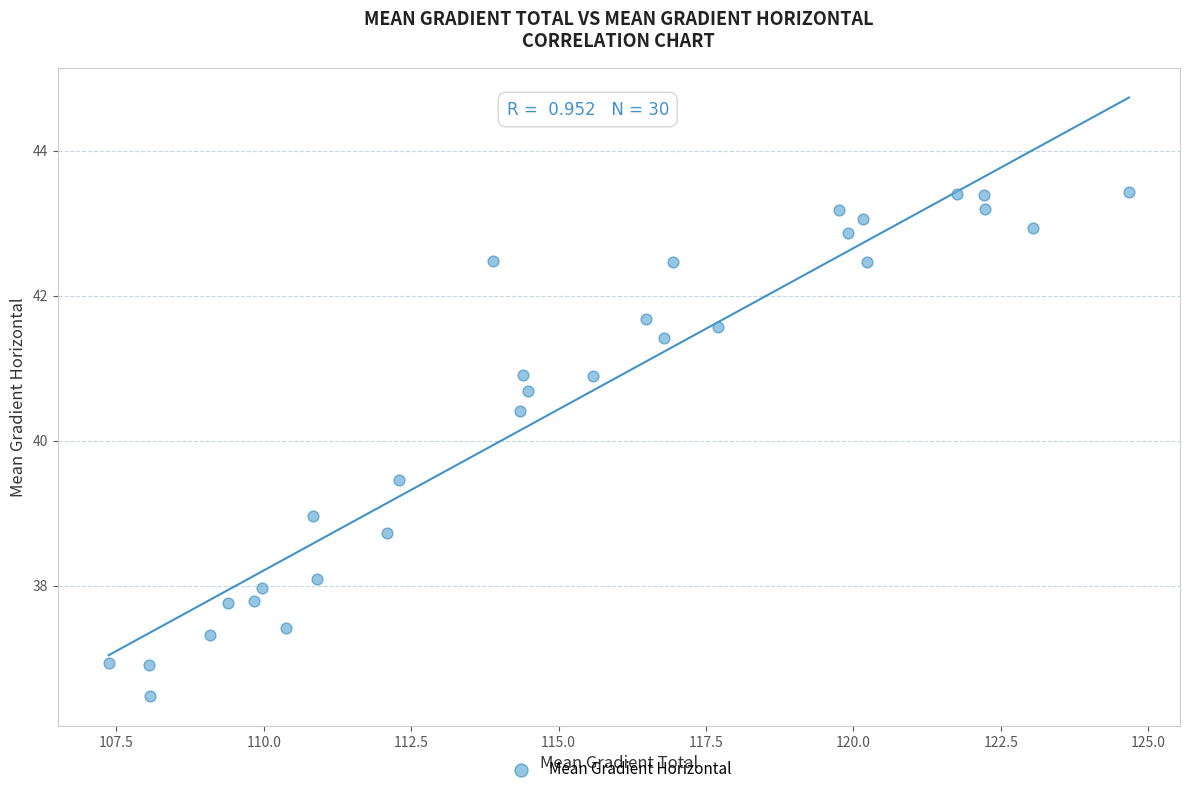

What is the range of Y values (max minus min)?

7.0